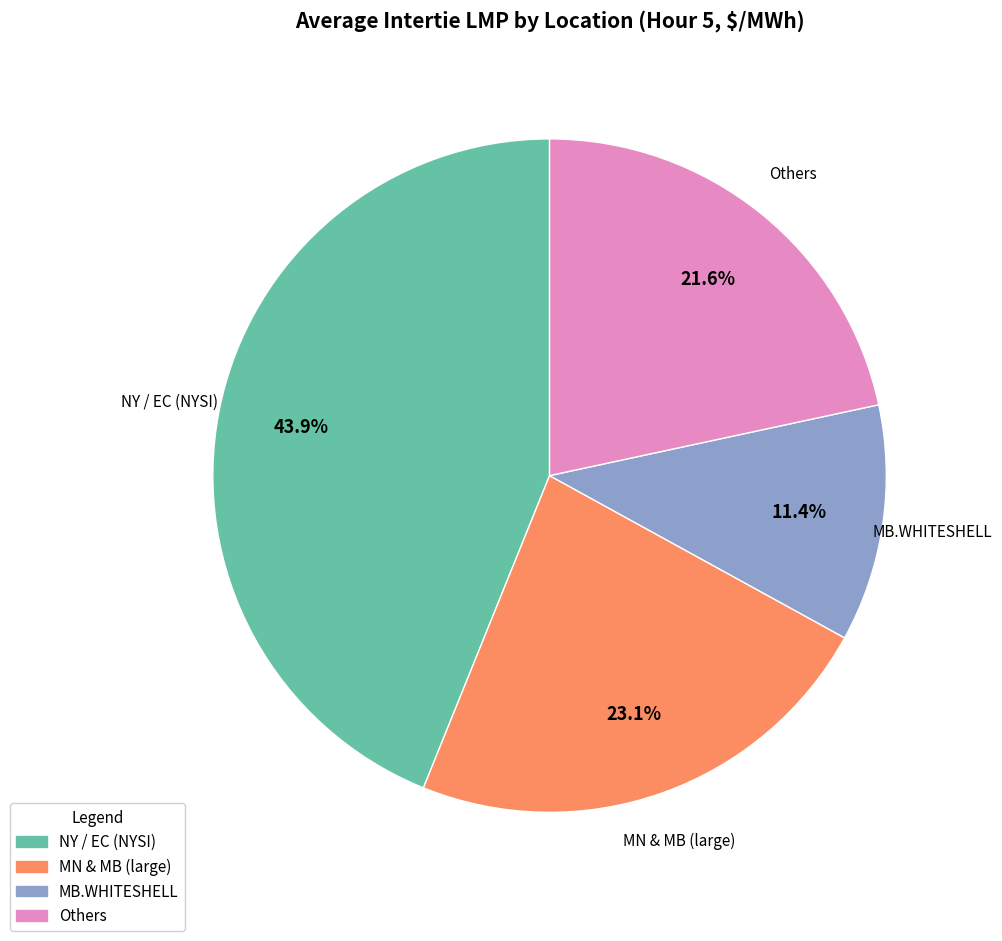

What is the ratio of the value at MB.WHITESHELL to the value at Others?

0.5